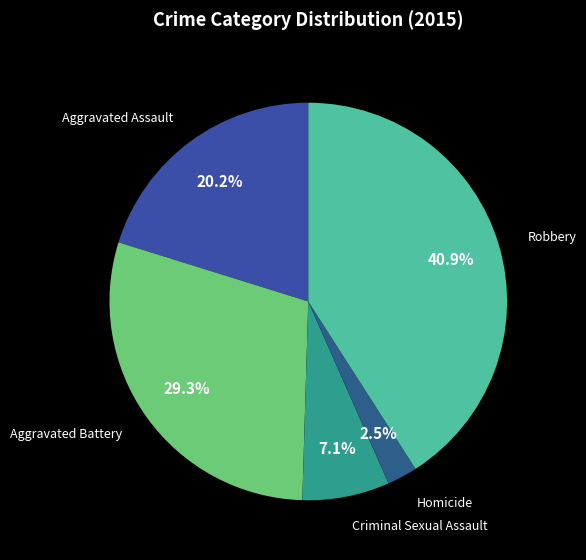

Is there any slice that represents more than half of the pie?

No